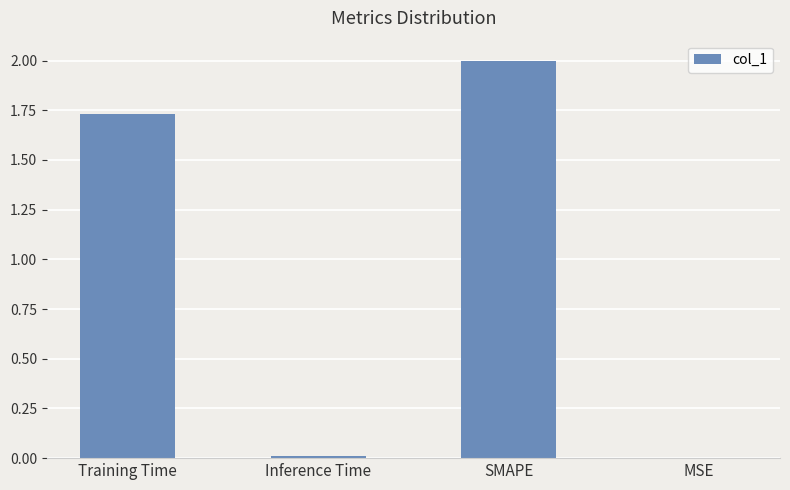

Where does the data first go above 1?

Training Time